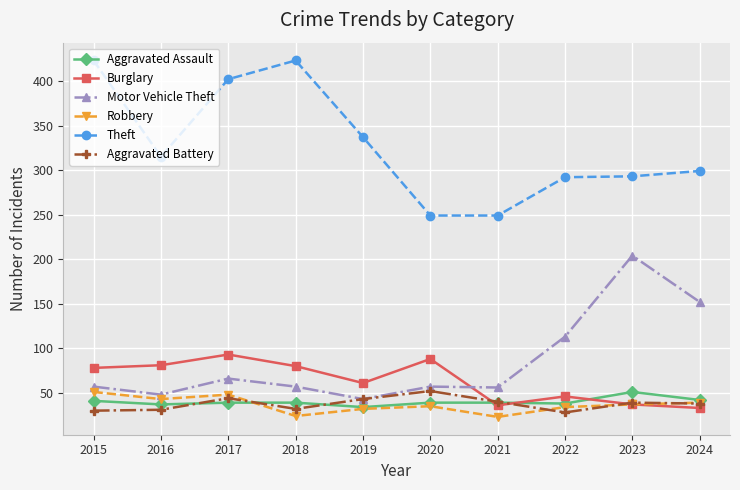

True or false: Motor Vehicle Theft and Robbery cross at least once.

False